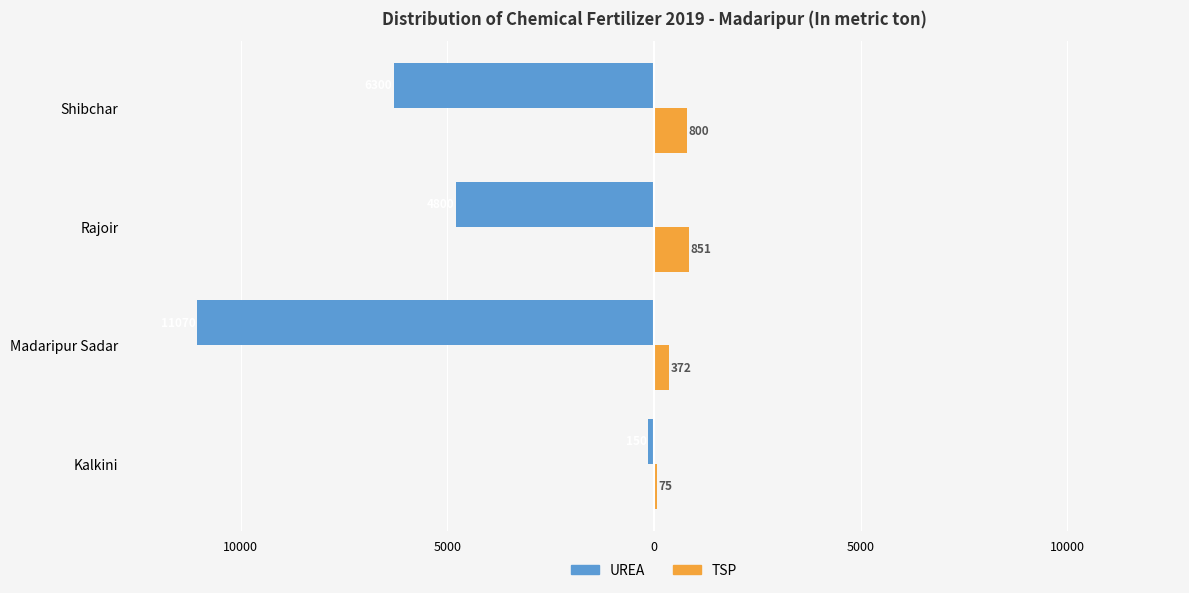

What are all the series names shown in the legend?

UREA, TSP